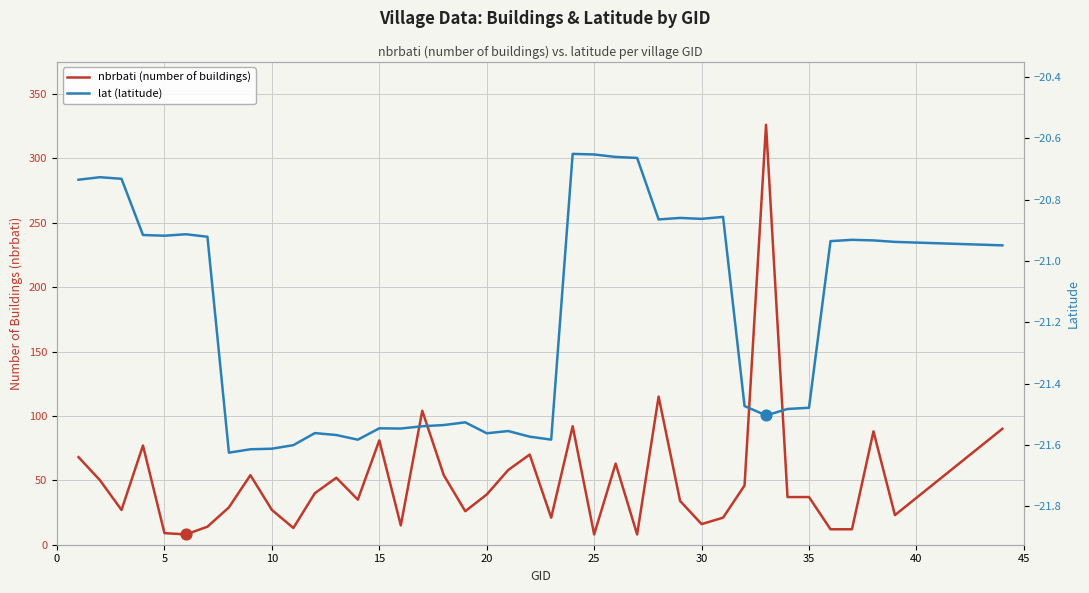

At how many categories does at least one series exceed -12?

40